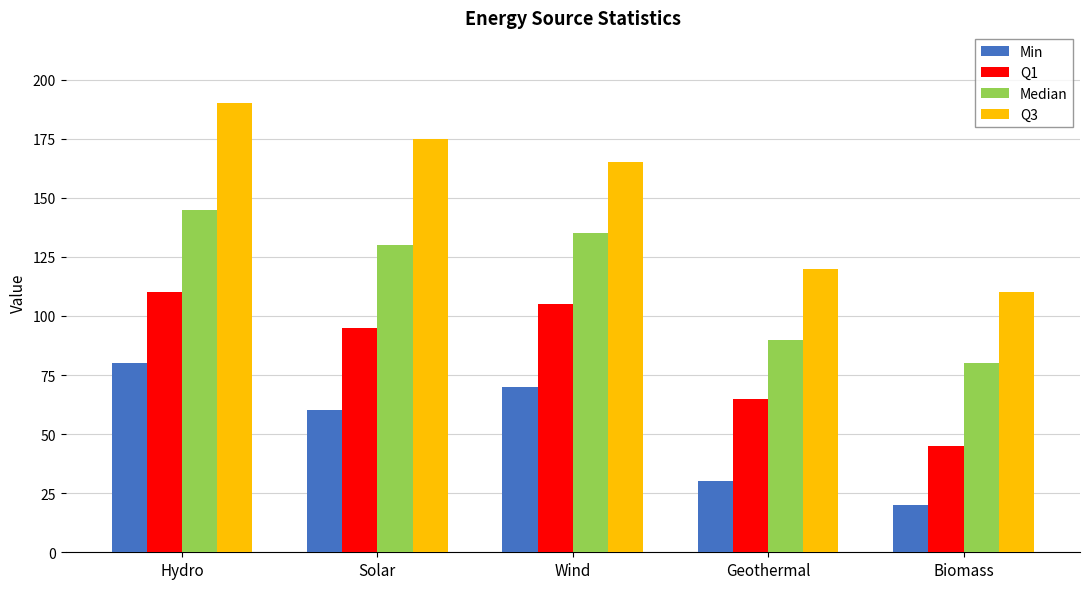

Does the chart contain stacked bars?

No